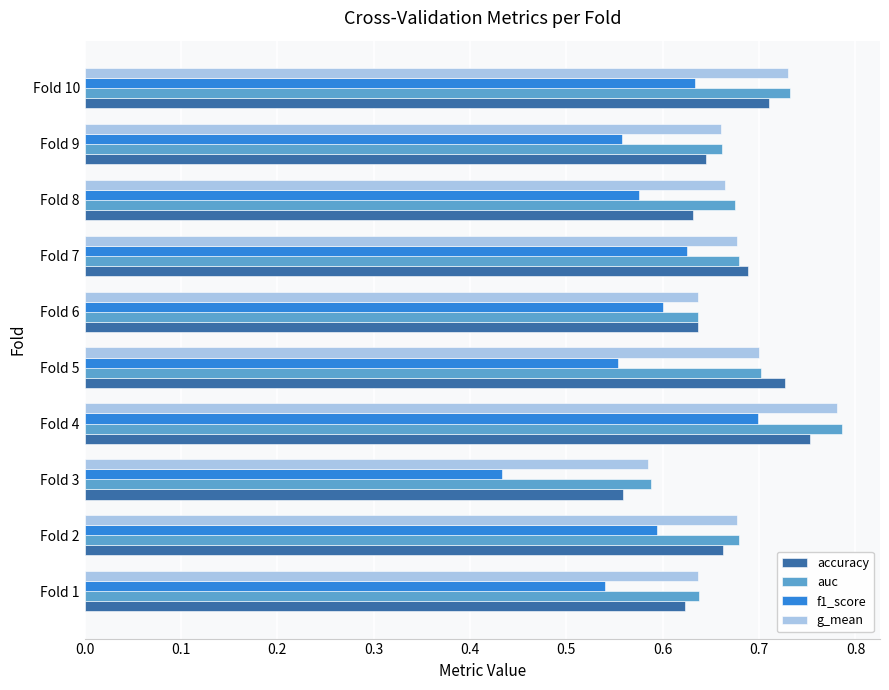

What are all the series names shown in the legend?

accuracy, auc, f1_score, g_mean